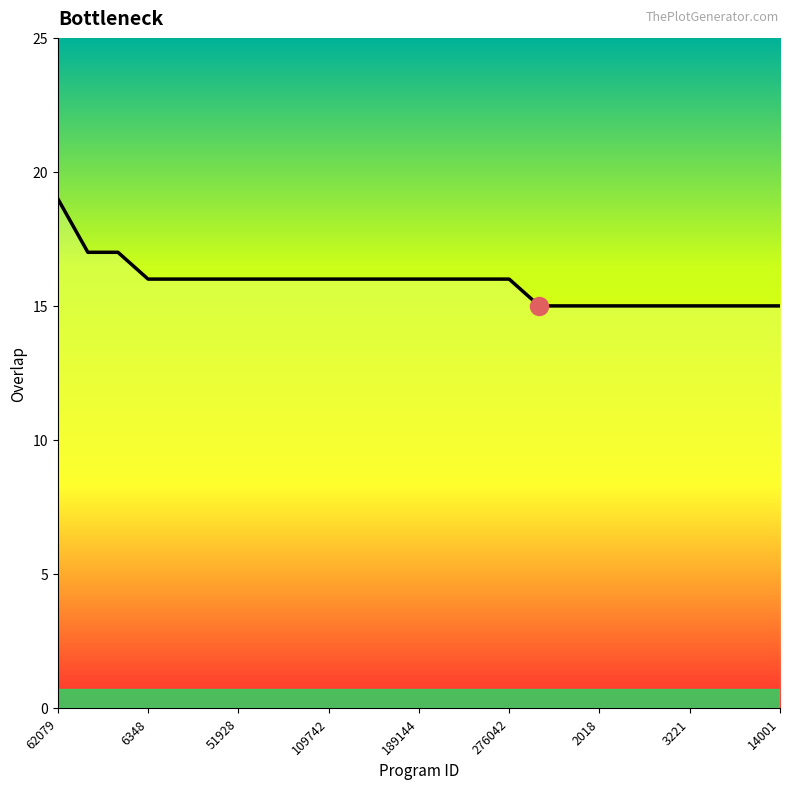

What is the greatest value displayed?

19